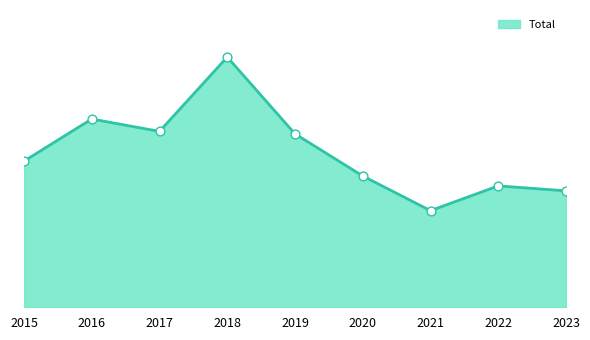

What is the change in value from 2015 to 2020?

-6